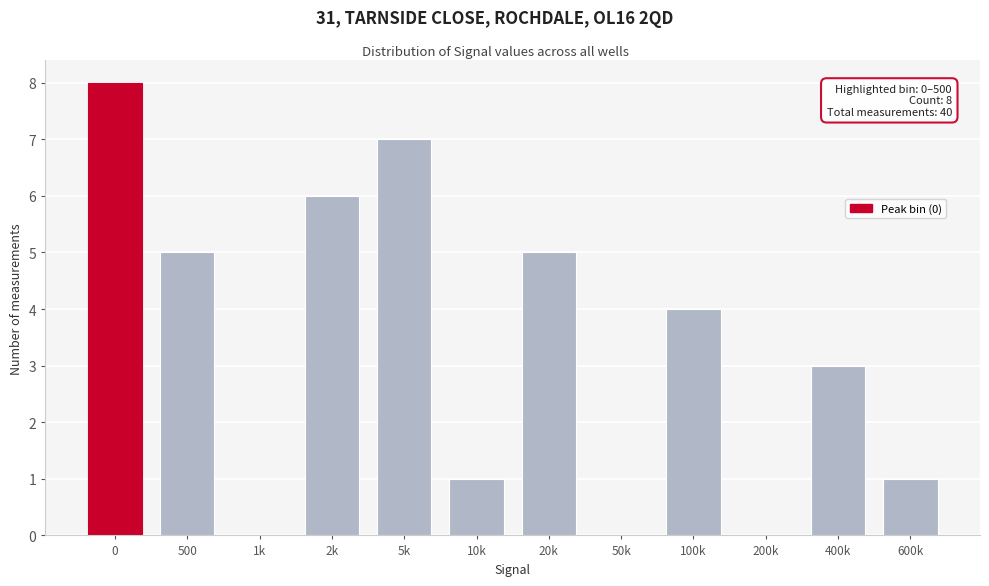

Reading right to left, transcribe all the data shown in this chart.

600k=1	400k=3	200k=0	100k=4	50k=0	20k=5	10k=1	5k=7	2k=6	1k=0	500=5	0=8